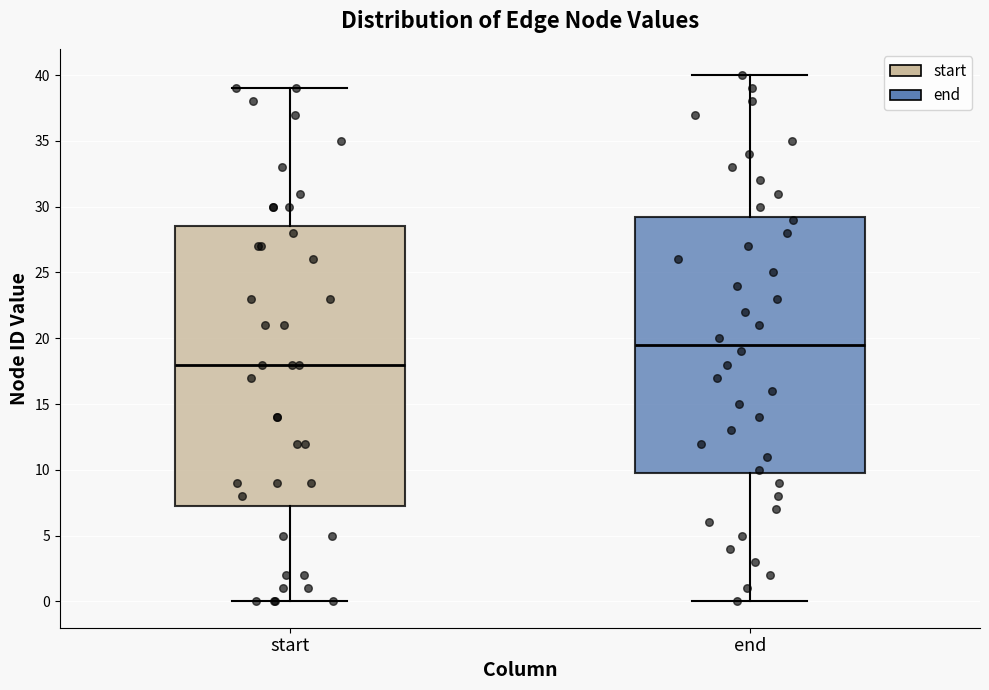

Reading left to right, read every box against the y-axis: the position of its median line, the range the box covers, and the ends of its whiskers. The values are not printed on the chart, so give them approximately, as read against the axis.

start: median 18.0, box 7.5 to 28.5, whiskers 0.0 to 39.0
end: median 19.5, box 10.0 to 29.5, whiskers 0.0 to 40.0